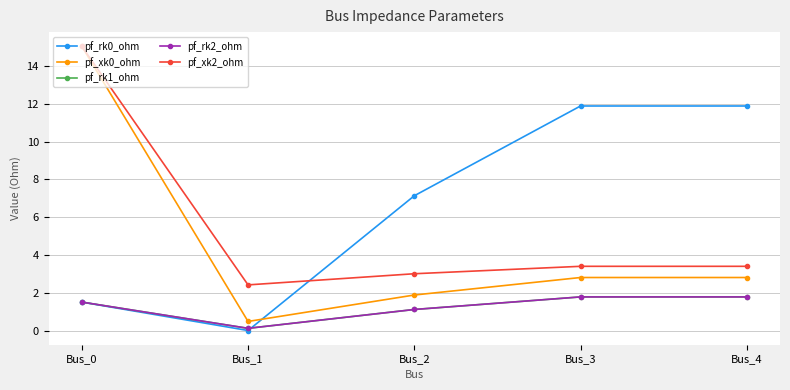

What is the value of the pf_rk0_ohm point at the 3rd from the left?

7.1